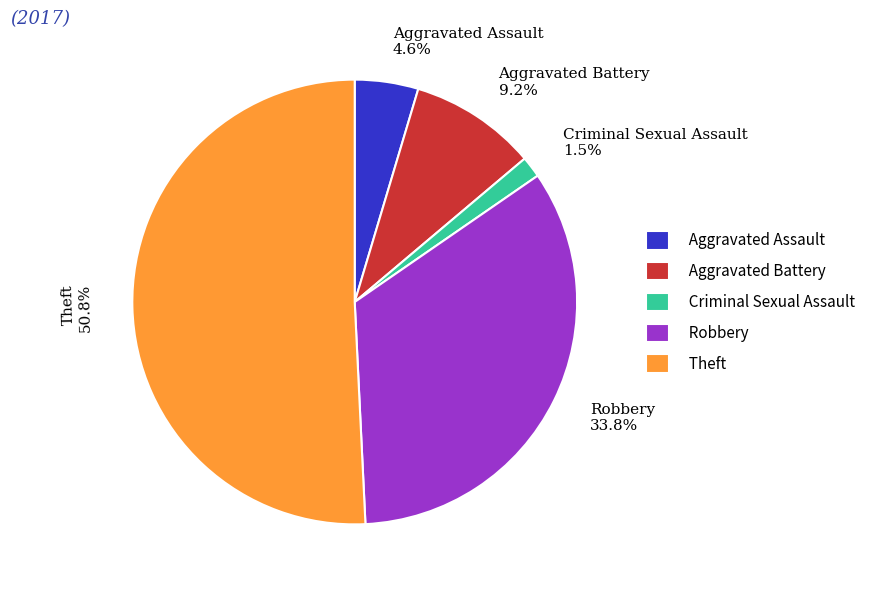

Which slice is the smallest?

Criminal Sexual Assault